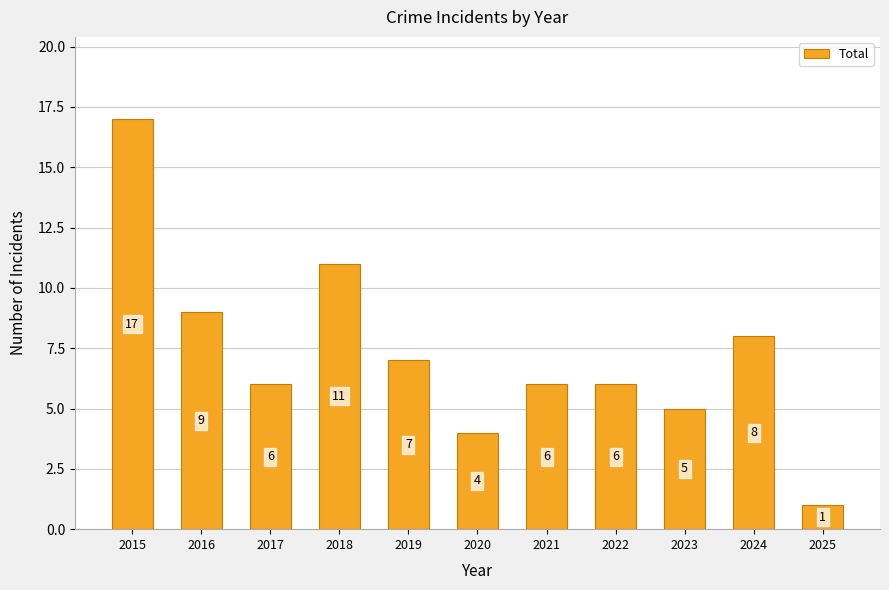

What is the difference between the values at 2024 and 2020?

4